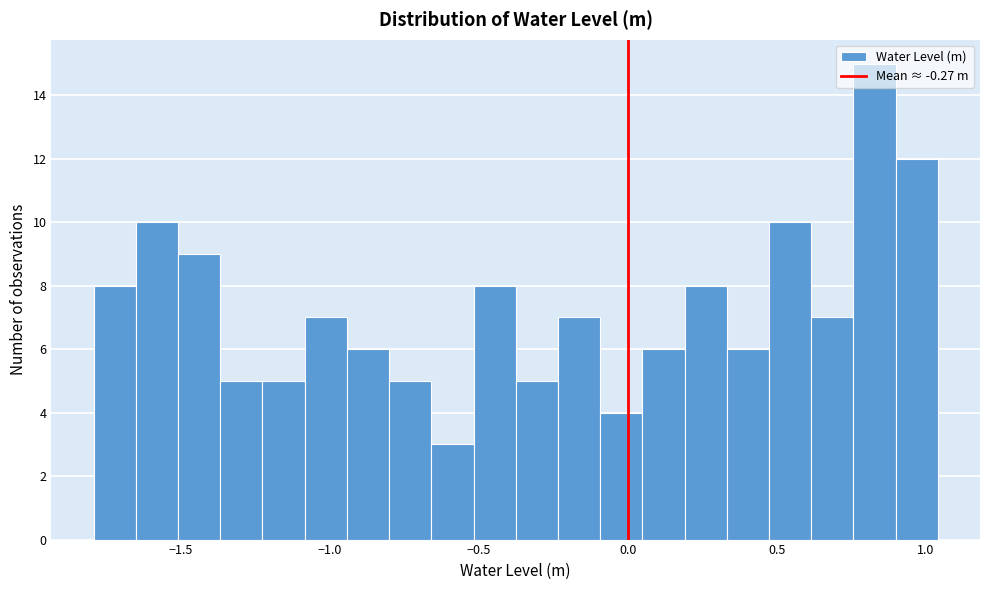

Around what value on the x-axis is the tallest bar? Give the approximate position of its centre, as read against the axis.

0.85